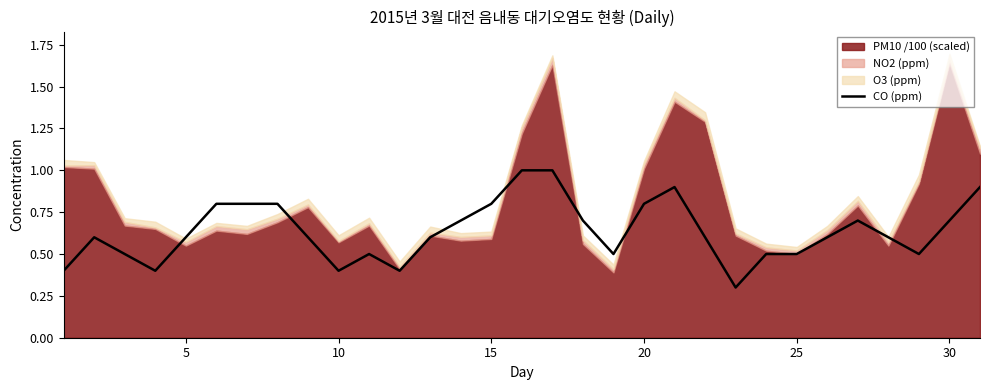

Reading left to right, list all the values displayed in this chart.

0.4	0.6	0.5	0.4	0.6	0.8	0.8	0.8	0.6	0.4	0.5	0.4	0.6	0.7	0.8	1.0	1.0	0.7	0.5	0.8	0.9	0.6	0.3	0.5	0.5	0.6	0.7	0.6	0.5	0.7	0.9